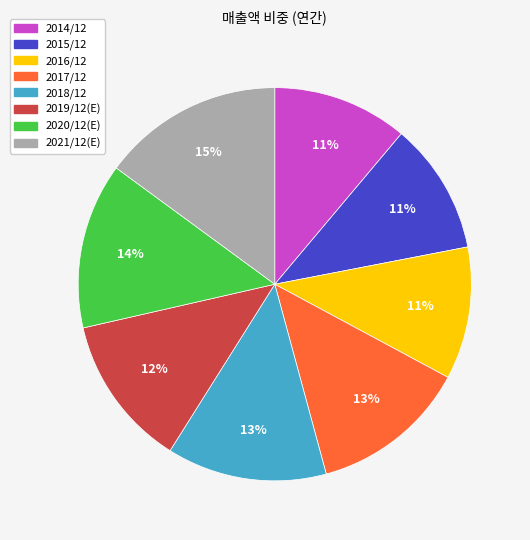

To the nearest percent, what is the average slice percentage?

12%